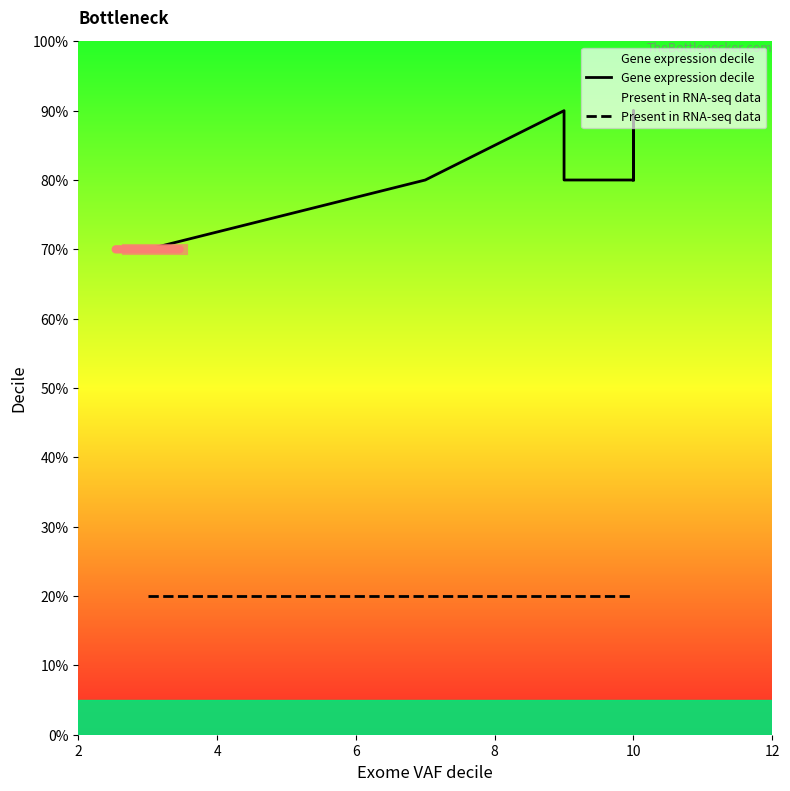

What is the average value of the Gene expression decile series?

8